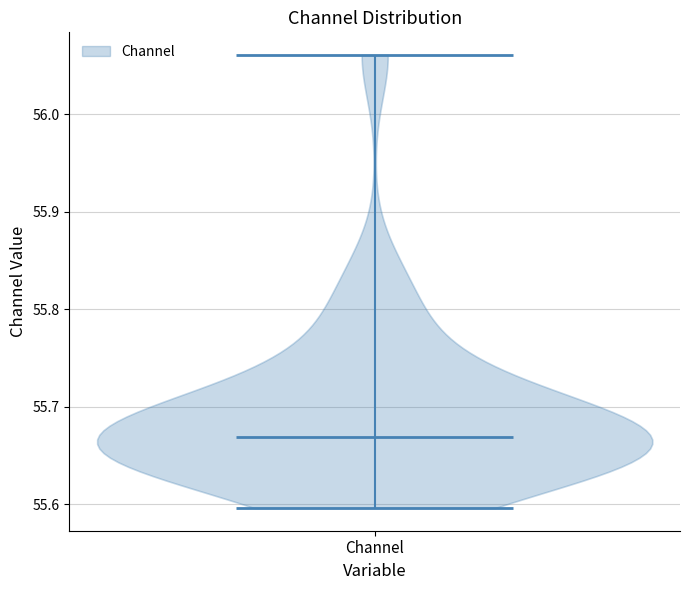

Read this violin plot against the y-axis: where its median line is, and the lowest and highest points the violin reaches. The values are not printed on the chart, so give them approximately, as read against the axis.

median line 55.67, lowest point 55.60, highest point 56.06